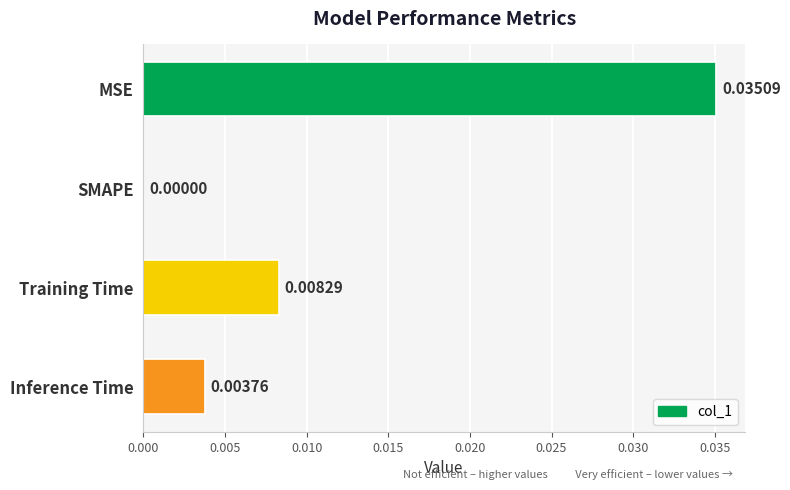

How many distinct data groups are displayed?

1